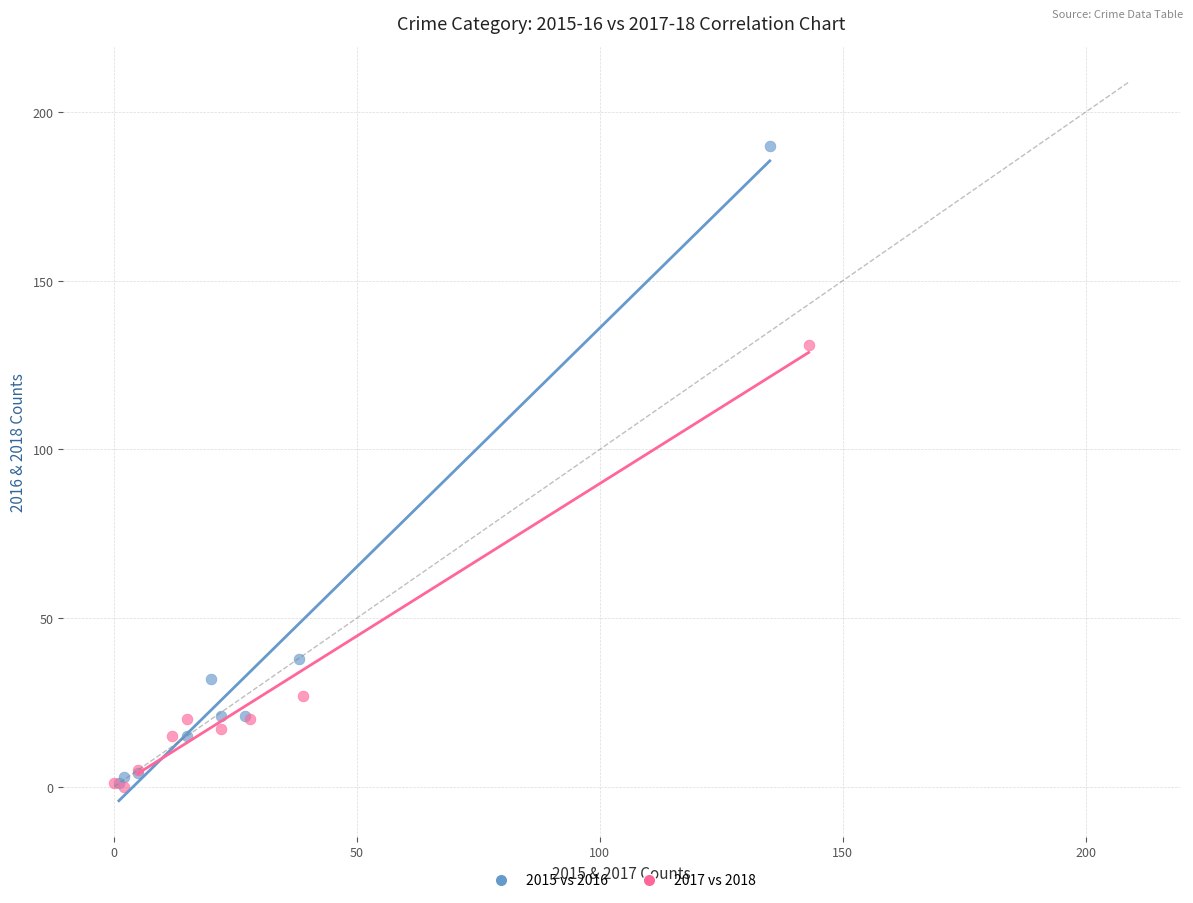

Which series contains the highest Y value?

2015 vs 2016